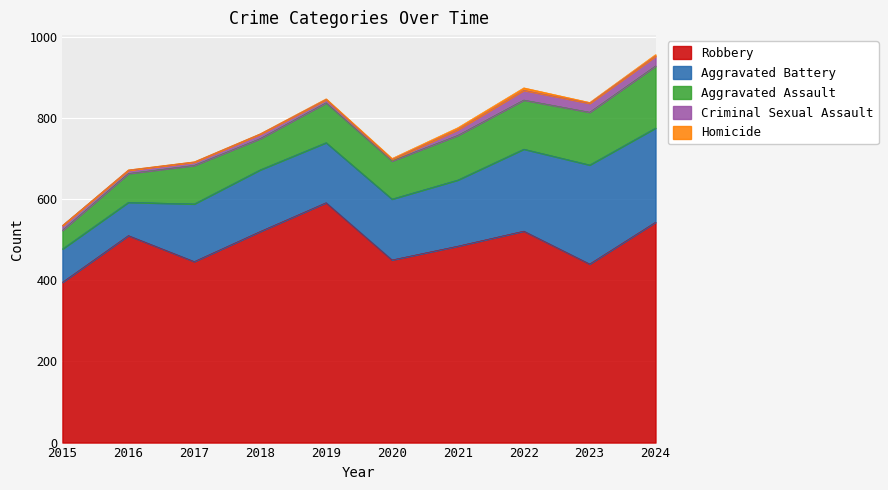

Where is the first local minimum for Criminal Sexual Assault?

2020